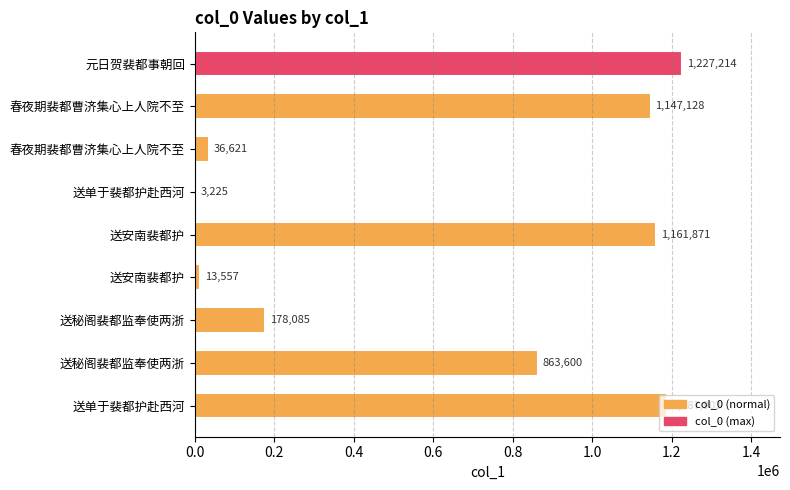

How many data points does each series have?

9